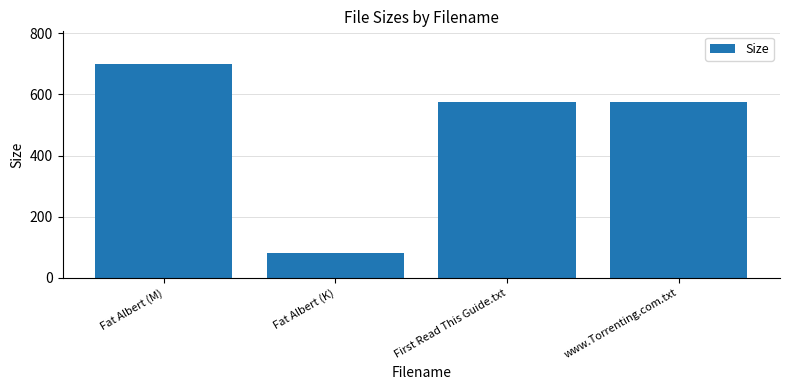

What is the change in value from Fat Albert (M) to Fat Albert (K)?

-619.5